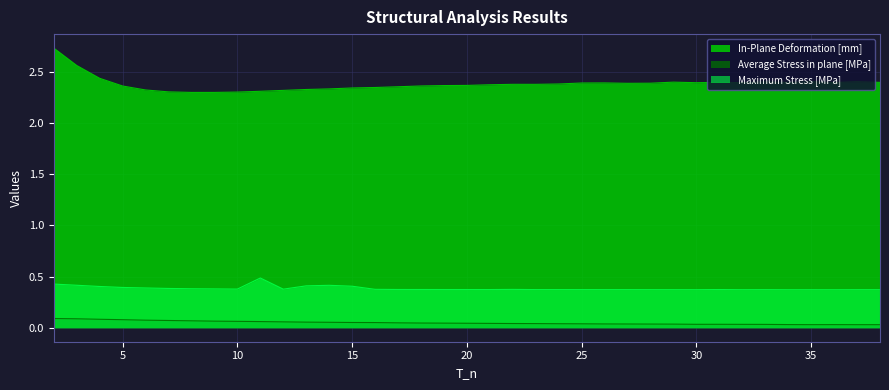

True or false: Average Stress in plane [MPa] and Maximum Stress [MPa] intersect in this chart.

False